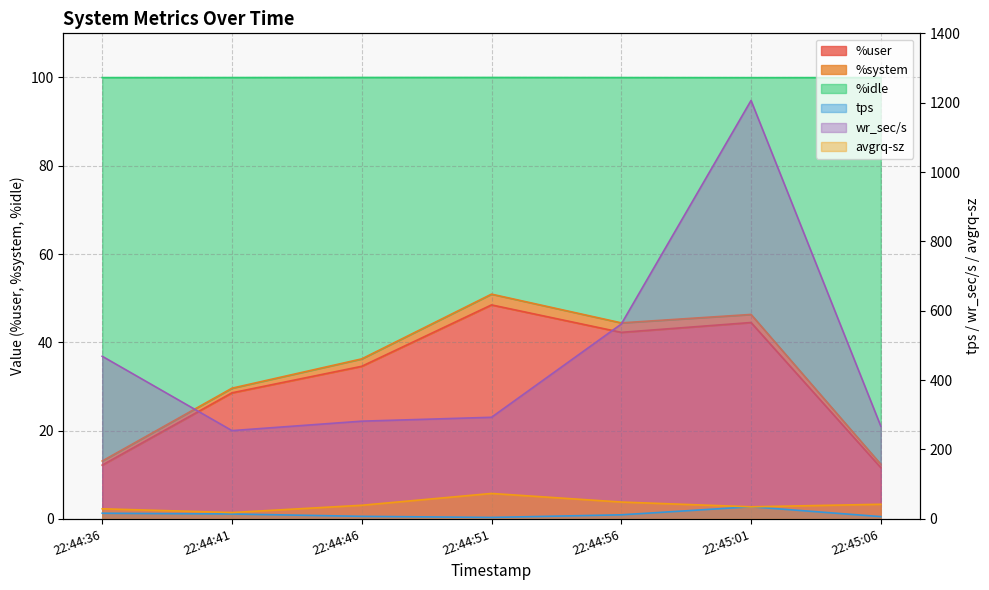

The %idle series shows 6.1 at 22:45:06. True or false?

False